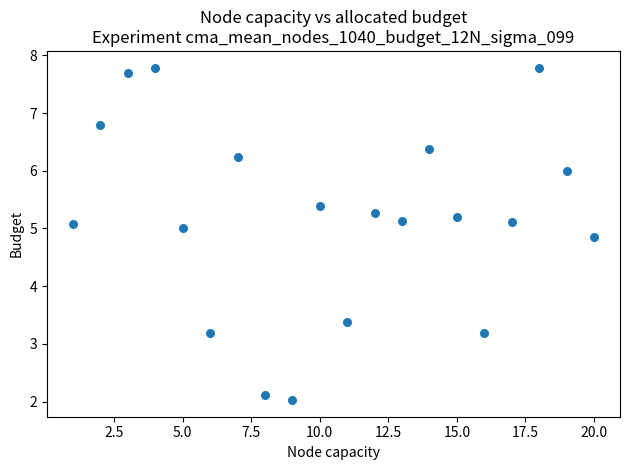

What Y value in the scatter plot is closest to 4?

3.4